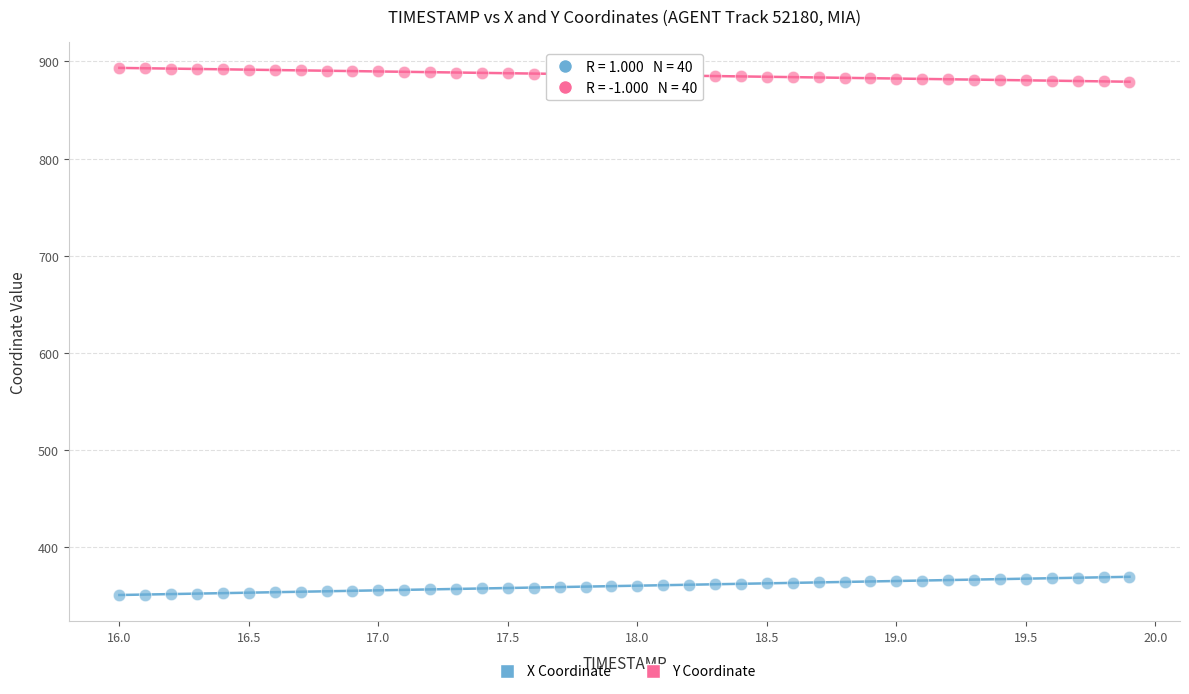

Which series reaches the maximum Y coordinate?

Y Coordinate